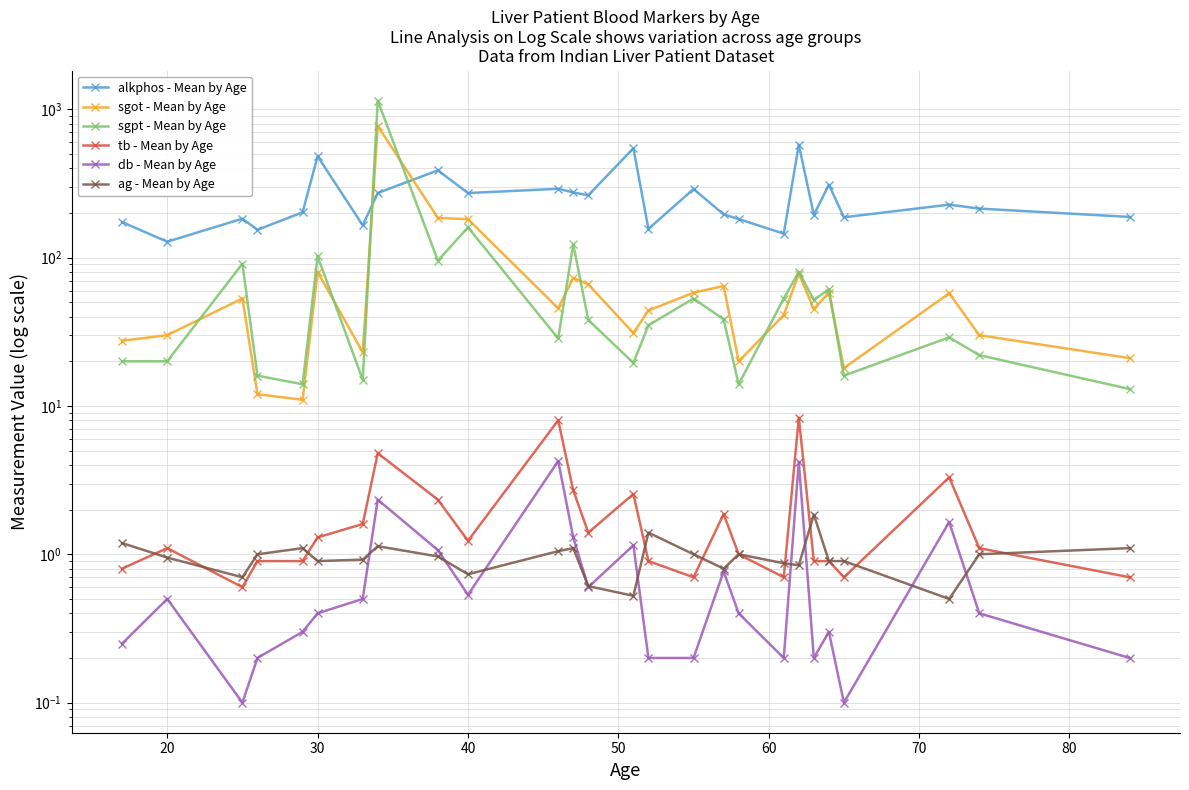

True or false: db - Mean by Age has a value of 0.5 at 40.

True